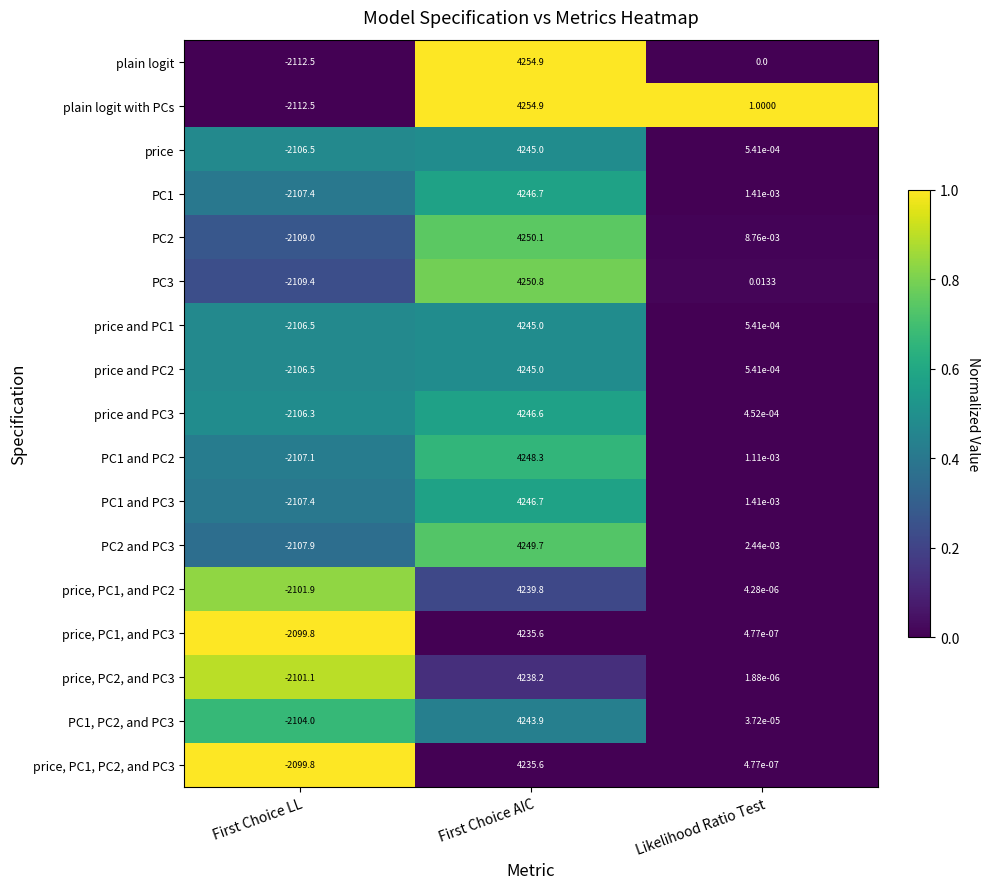

At which category is the sum across all series the highest?

First Choice AIC